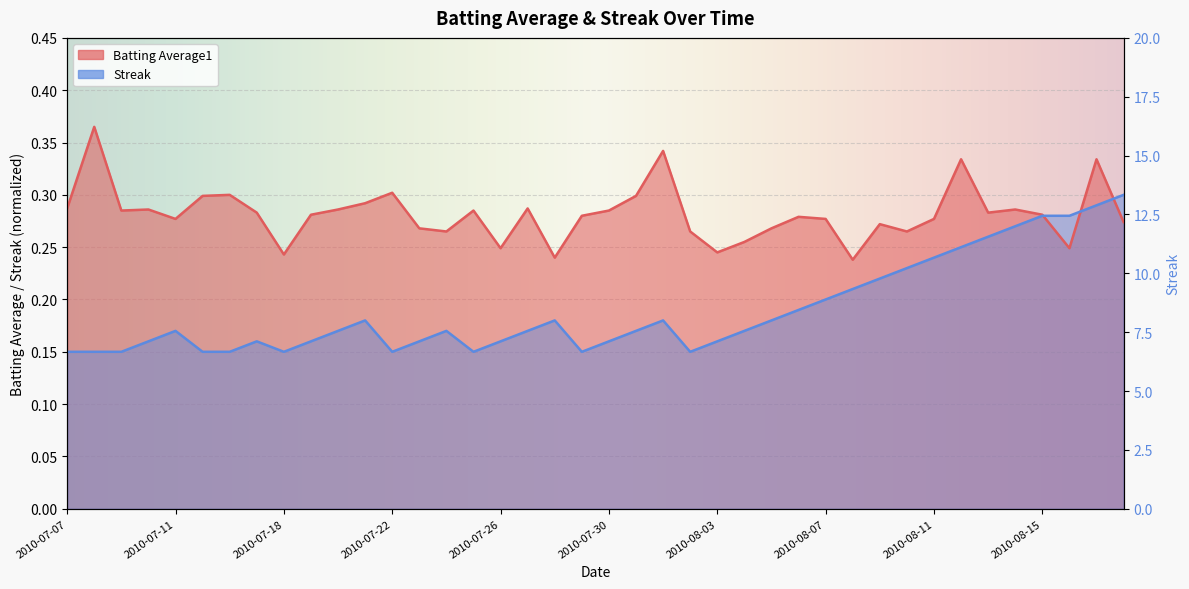

Rank the series by their maximum value, from highest to lowest.

Batting Average1, Streak